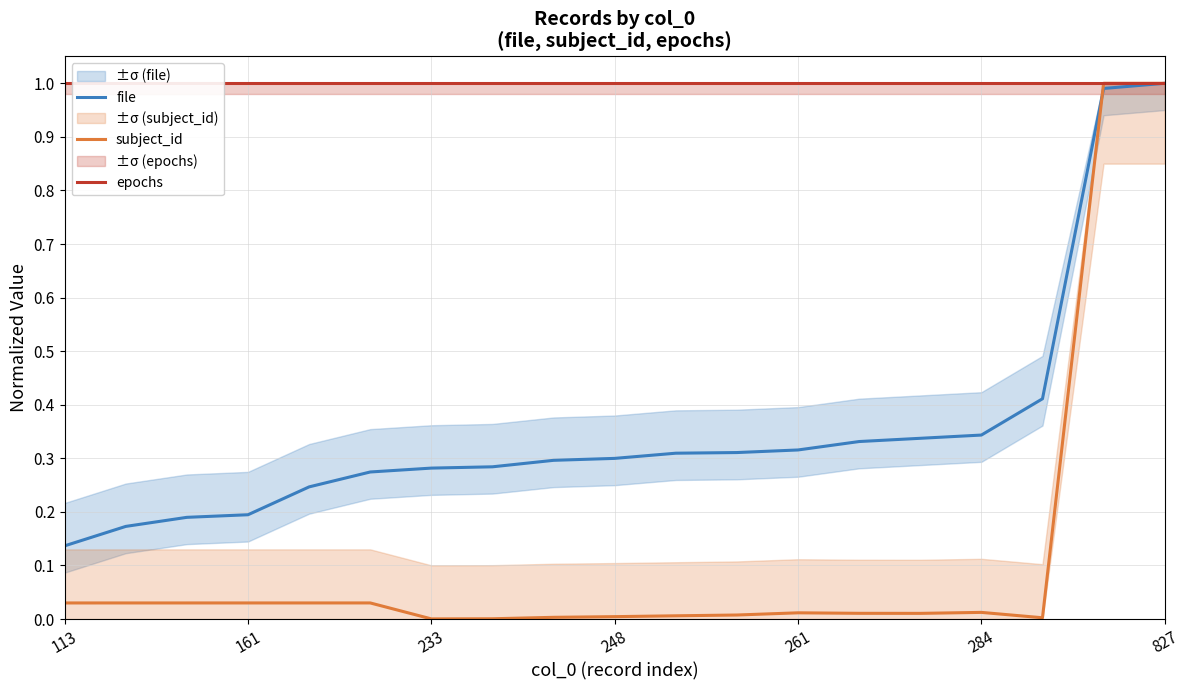

Is it true that file equals 0.5 at 248?

False